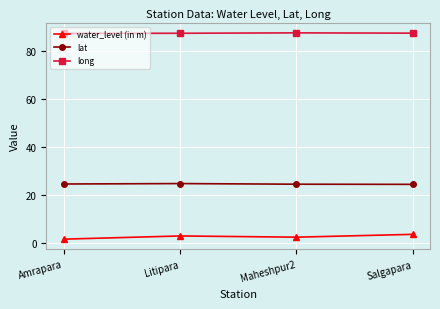

What is the maximum value shown in the chart?

87.8